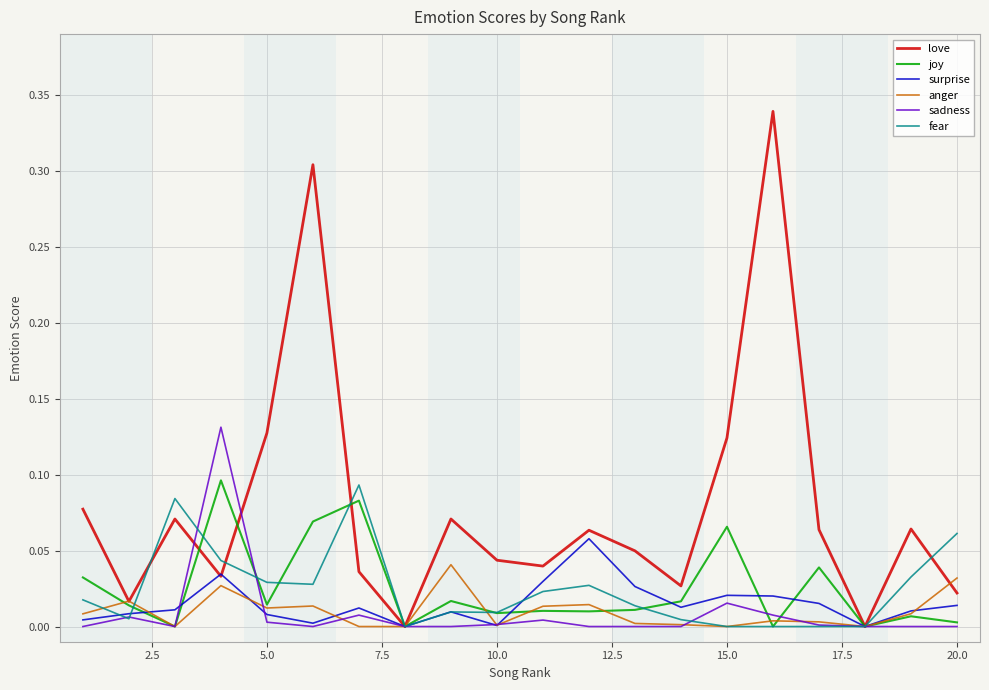

Which series has the largest total across all categories?

love